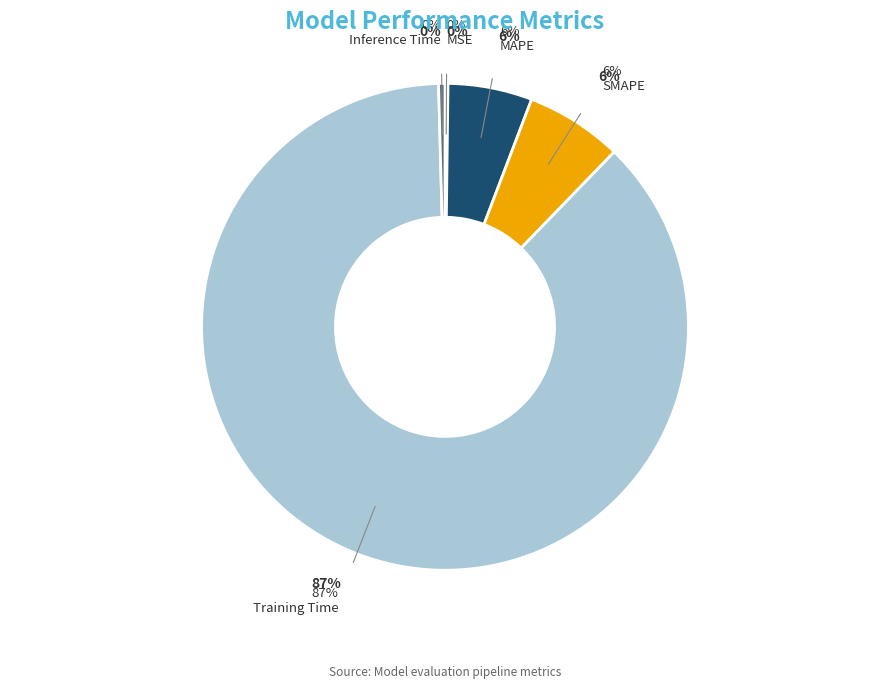

Which slice represents more than half of the pie?

Training Time